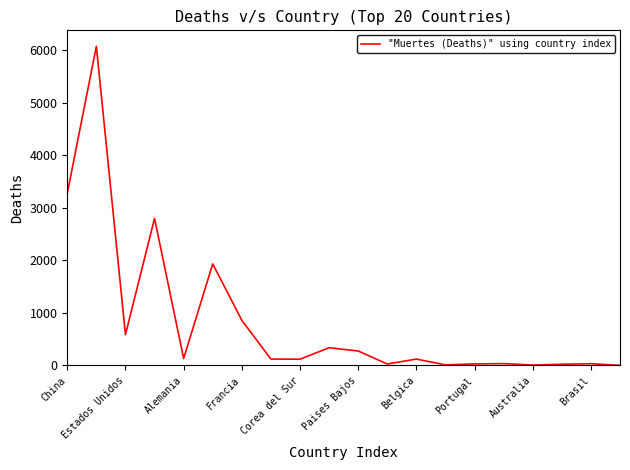

What is the sum of all values?

16821